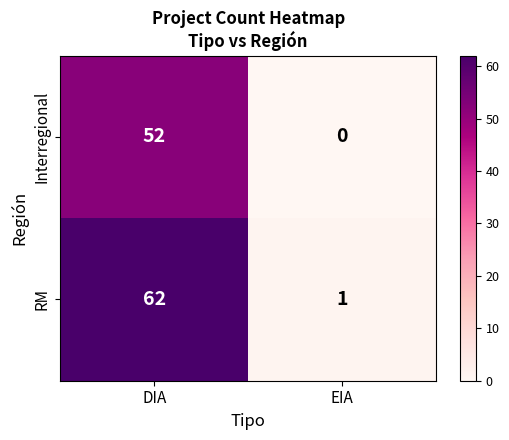

Which series has the widest spread of values?

RM